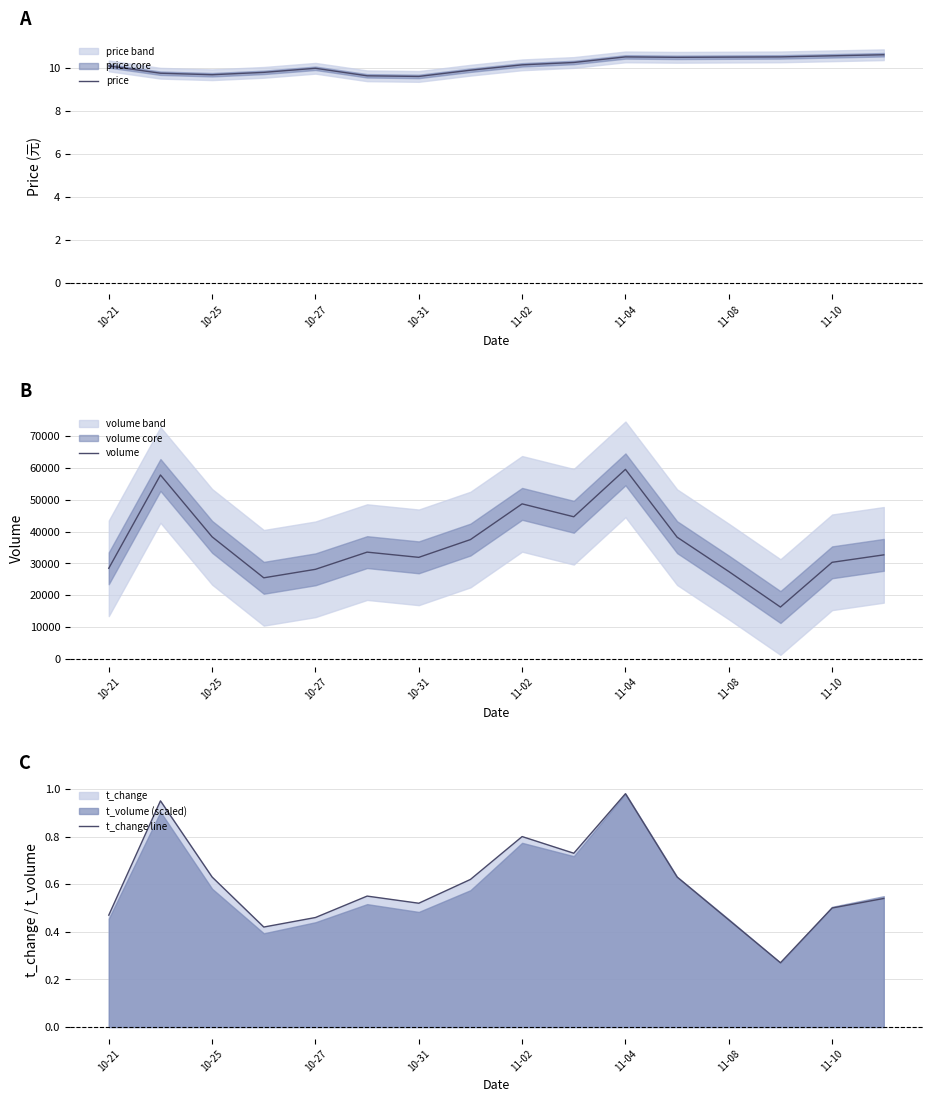

The value of price at 11-02 is 10.1. True or false?

True